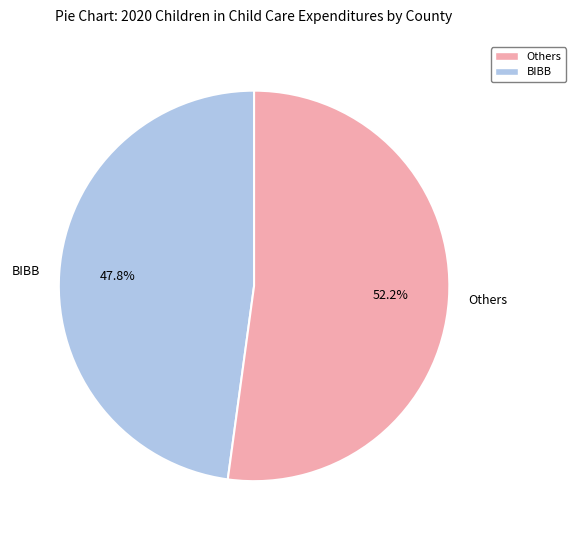

Which has a higher value, Others or BIBB?

Others